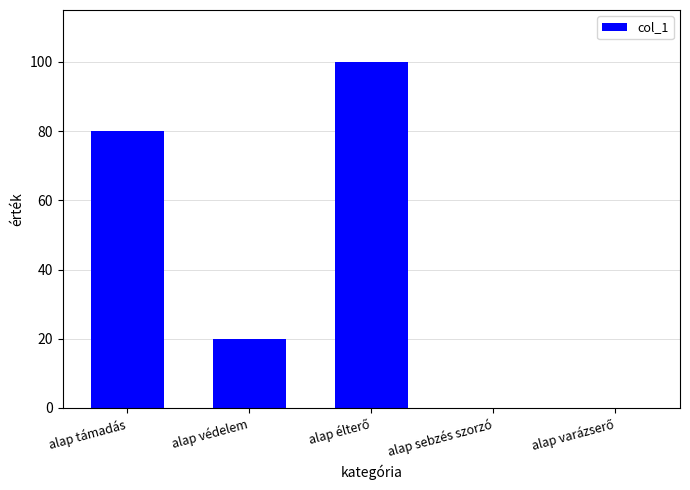

What is the sum of all values?

200